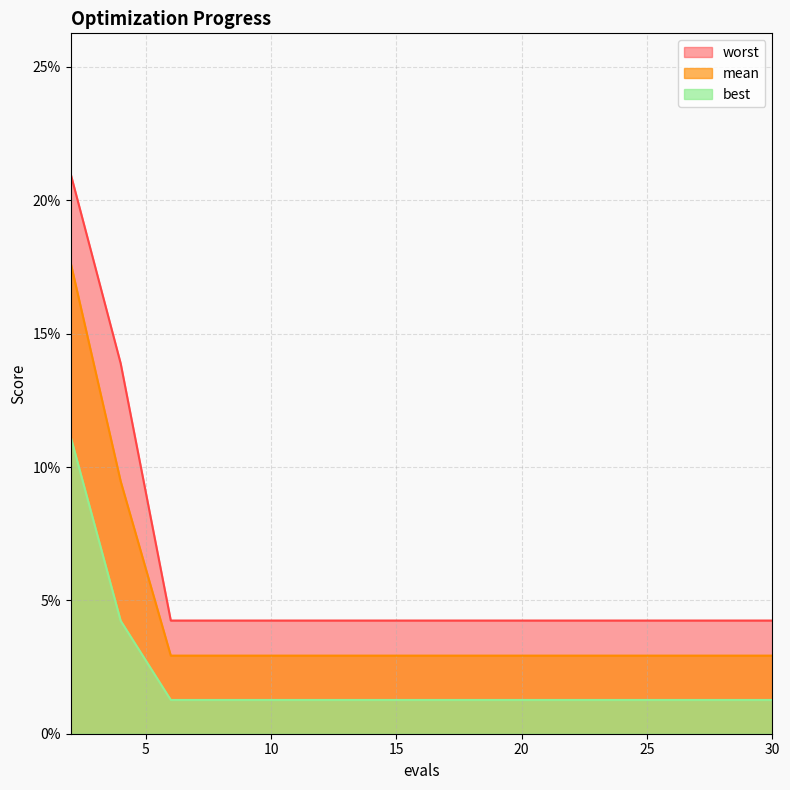

Reading left to right, list all the values displayed in this chart.

mean: 2=0.2	4=0.1	6=0.0	8=0.0	10=0.0	12=0.0	14=0.0	16=0.0	18=0.0	20=0.0	22=0.0	24=0.0	26=0.0	28=0.0	30=0.0
best: 2=0.1	4=0.0	6=0.0	8=0.0	10=0.0	12=0.0	14=0.0	16=0.0	18=0.0	20=0.0	22=0.0	24=0.0	26=0.0	28=0.0	30=0.0
worst: 2=0.2	4=0.1	6=0.0	8=0.0	10=0.0	12=0.0	14=0.0	16=0.0	18=0.0	20=0.0	22=0.0	24=0.0	26=0.0	28=0.0	30=0.0